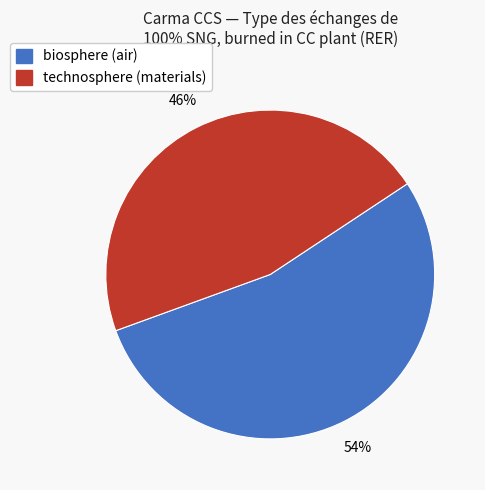

To the nearest percent, what is the average slice percentage?

50%